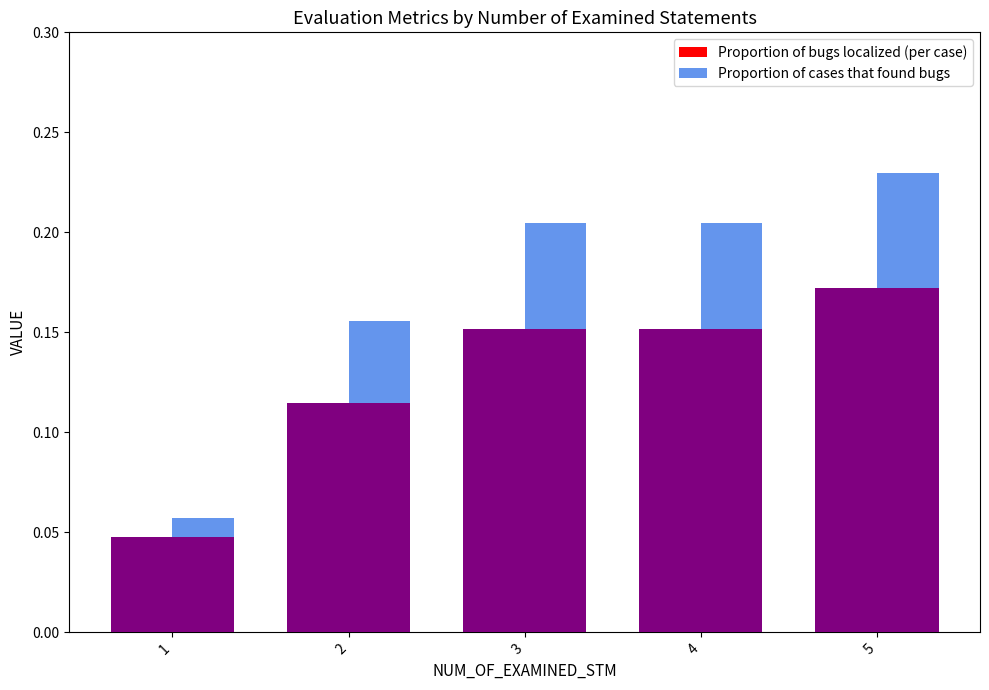

The value of Proportion of bugs localized (per case) at 1 is 0.1. True or false?

False